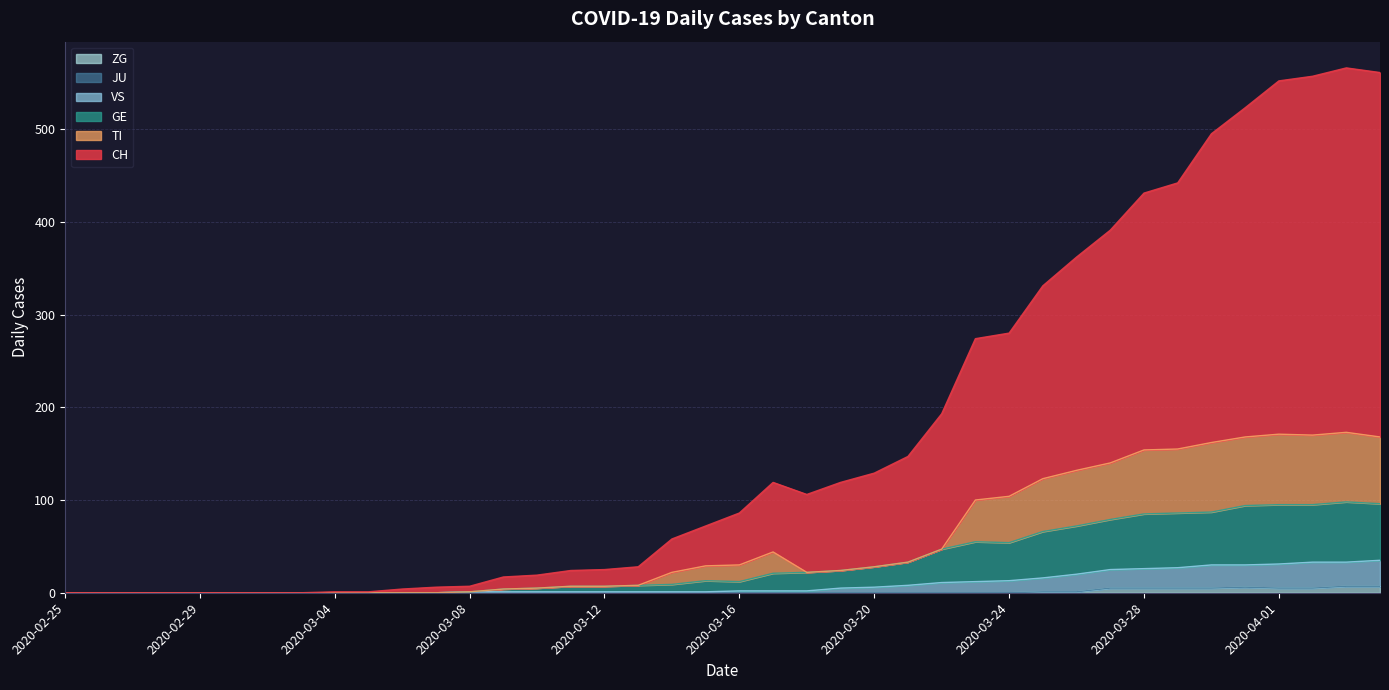

What is the label of the 35th point from the left?

2020-03-30